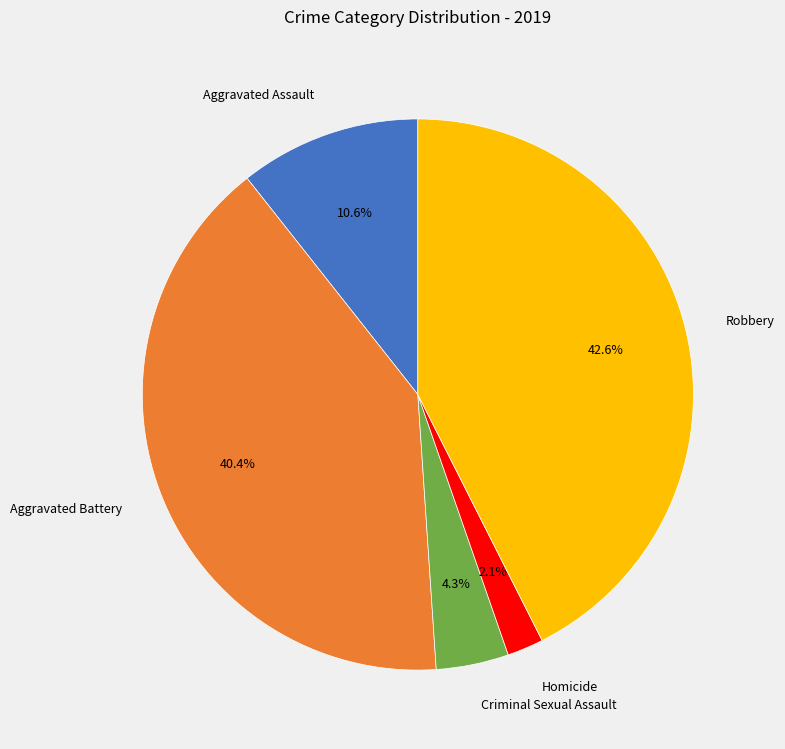

Is there a majority slice in this chart?

No